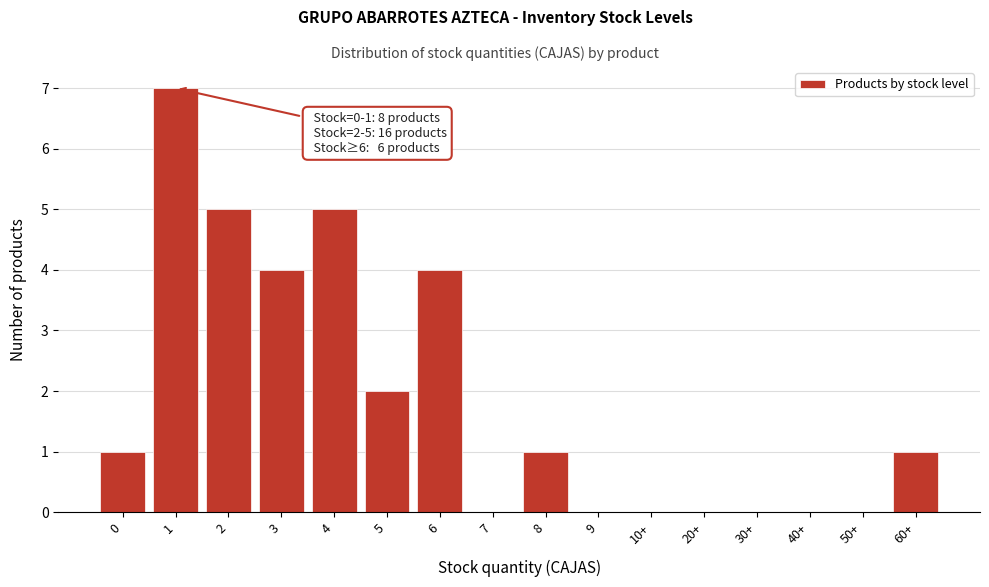

Reading left to right, list all the values displayed in this chart.

0=1	1=7	2=5	3=4	4=5	5=2	6=4	7=0	8=1	9=0	10+=0	20+=0	30+=0	40+=0	50+=0	60+=1